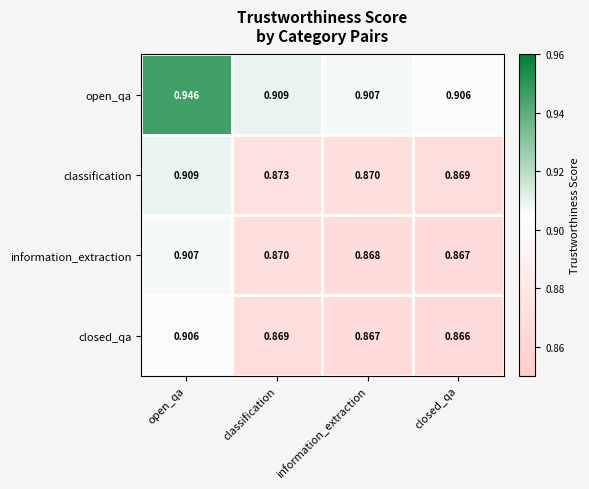

Which label corresponds to the largest value in the chart?

open_qa